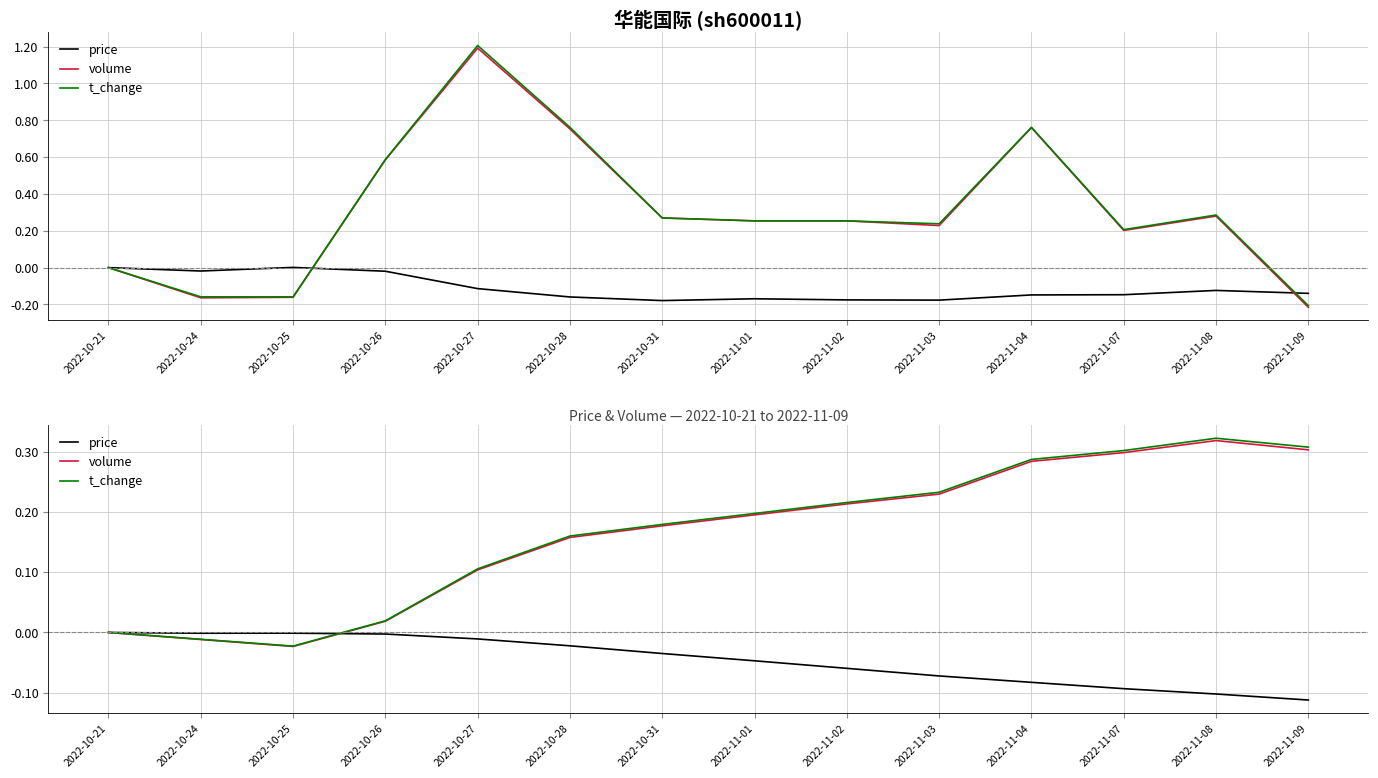

How many negative values does the t_change series have?

2